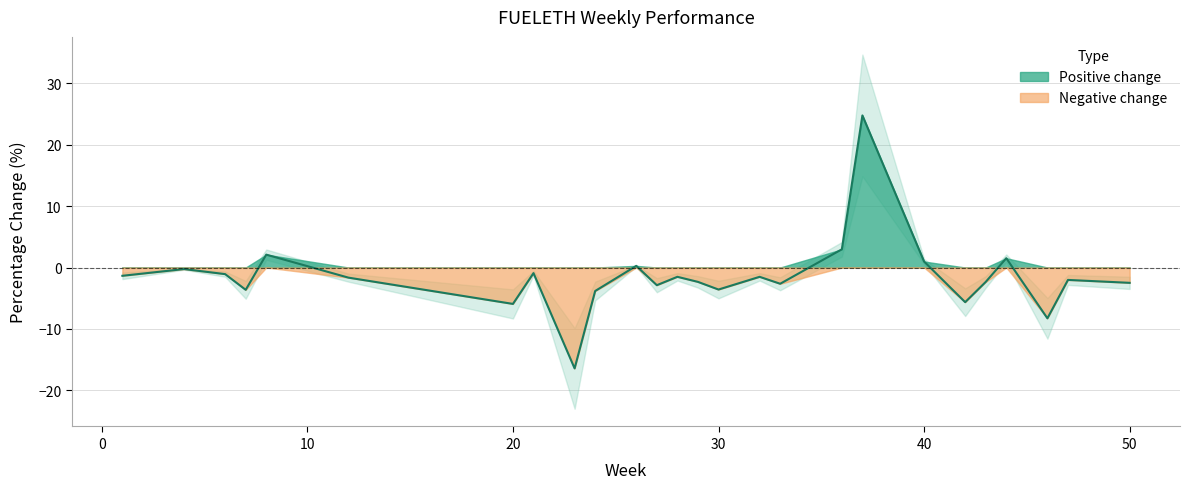

What is the minimum value shown in the chart?

-16.4